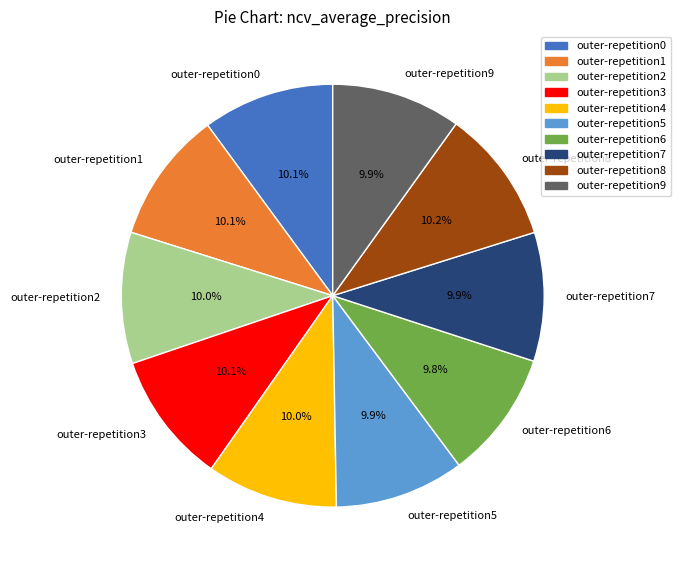

How many slices are in this pie chart?

10